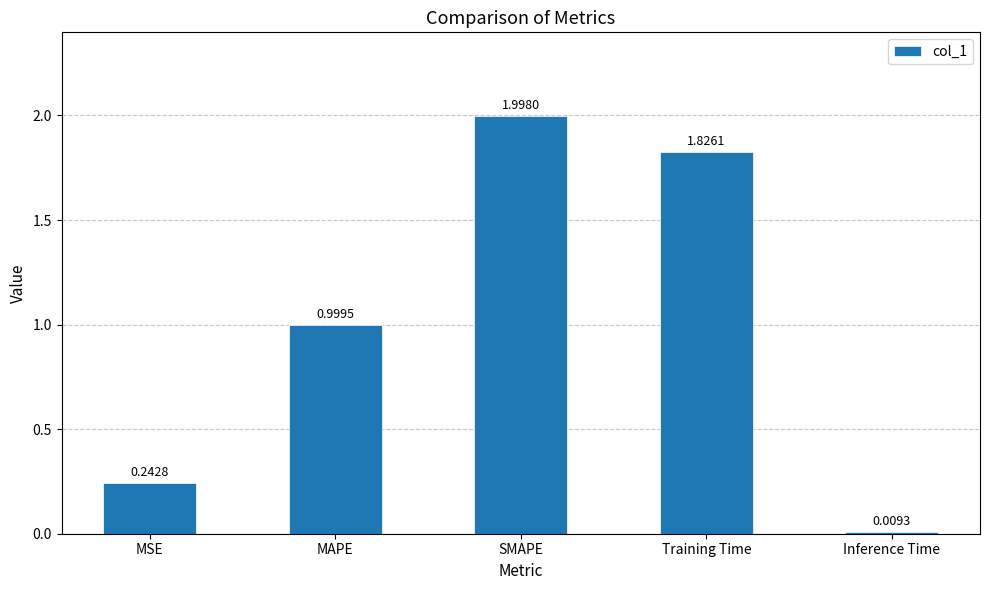

List the labels in order of value, smallest first.

Inference Time, MSE, MAPE, Training Time, SMAPE